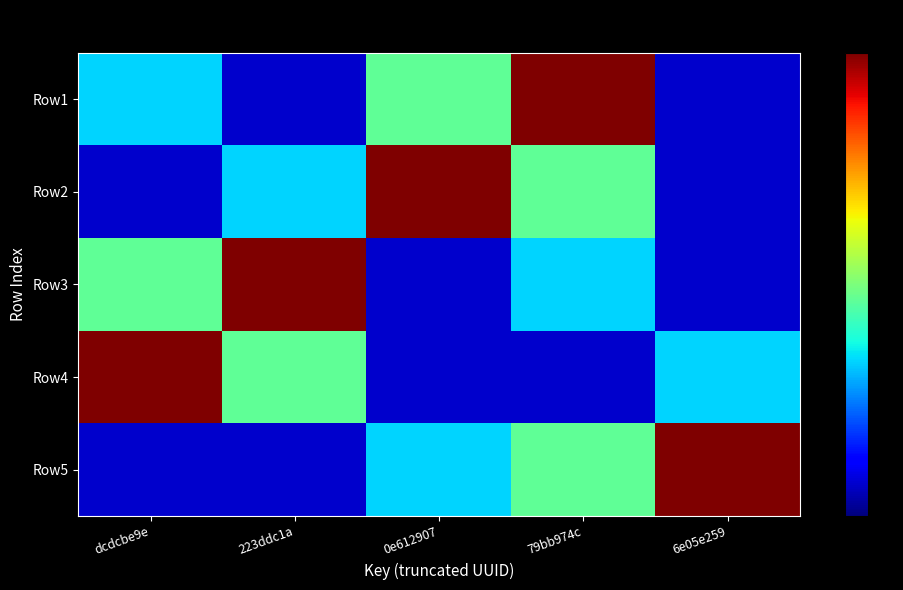

Reading left to right, extract all data points from this chart.

Row1: dcdcbe9e=5	223ddc1a=1	0e612907=7	79bb974c=15	6e05e259=1
Row2: dcdcbe9e=1	223ddc1a=5	0e612907=15	79bb974c=7	6e05e259=1
Row3: dcdcbe9e=7	223ddc1a=15	0e612907=1	79bb974c=5	6e05e259=1
Row4: dcdcbe9e=15	223ddc1a=7	0e612907=1	79bb974c=1	6e05e259=5
Row5: dcdcbe9e=1	223ddc1a=1	0e612907=5	79bb974c=7	6e05e259=15